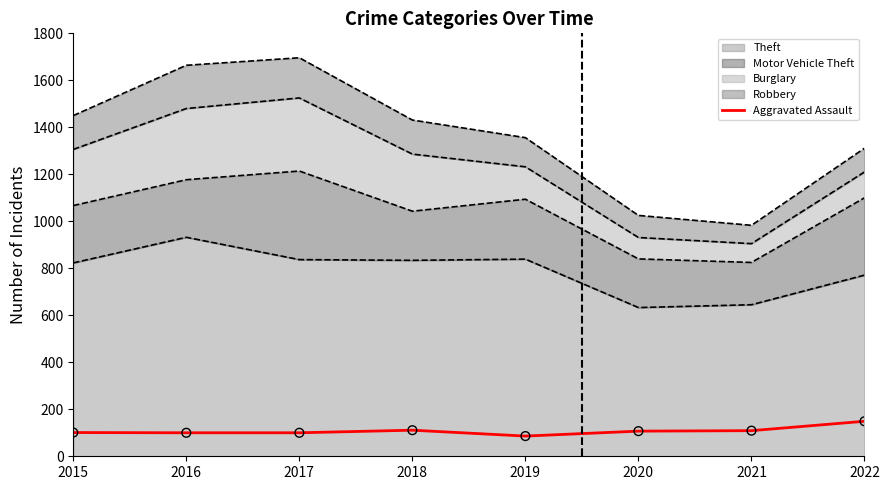

Between 2019 and 2021, which is larger?

2021